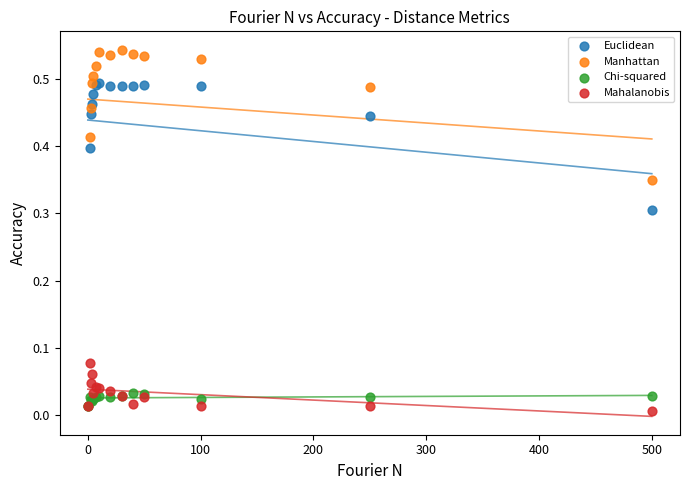

What are all the series names shown in the legend?

Euclidean, Manhattan, Chi-squared, Mahalanobis